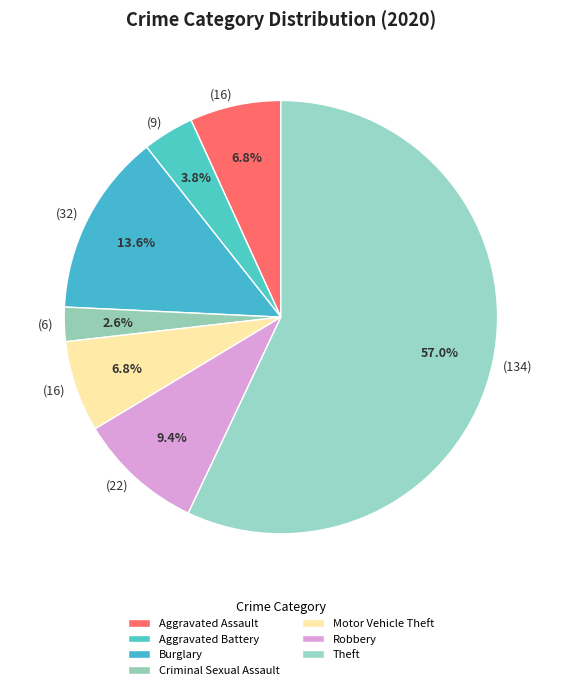

Rank the categories by value from lowest to highest.

Criminal Sexual Assault, Aggravated Battery, Aggravated Assault, Motor Vehicle Theft, Robbery, Burglary, Theft